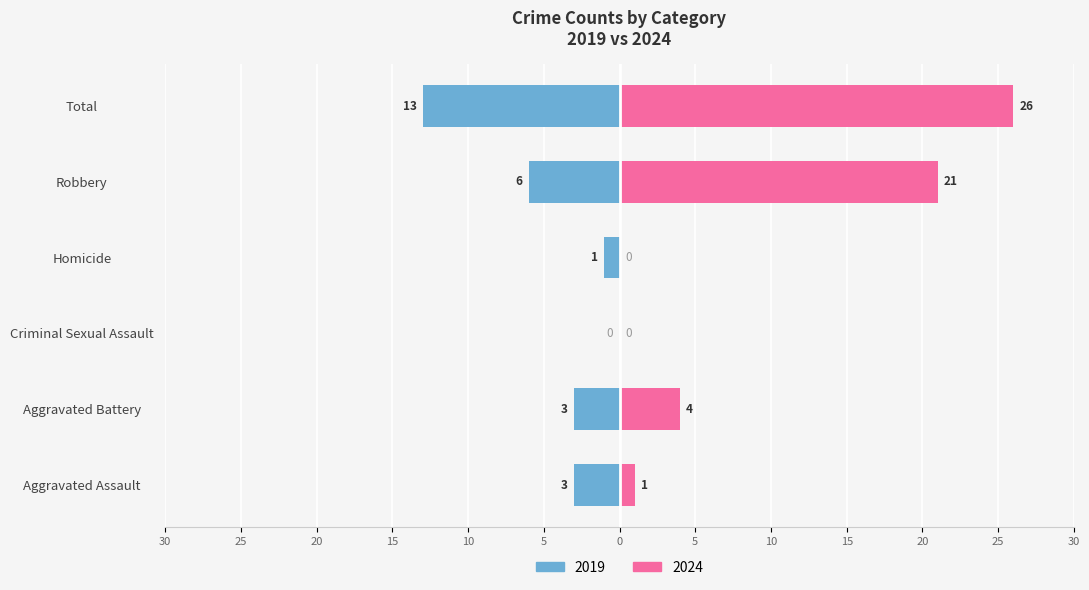

How many categories are shown in the chart?

6